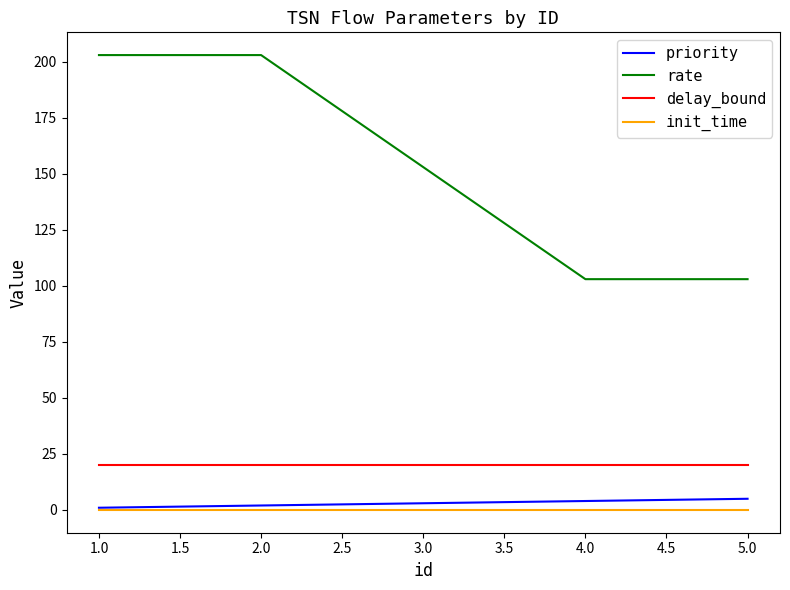

True or false: delay_bound and rate intersect in this chart.

False